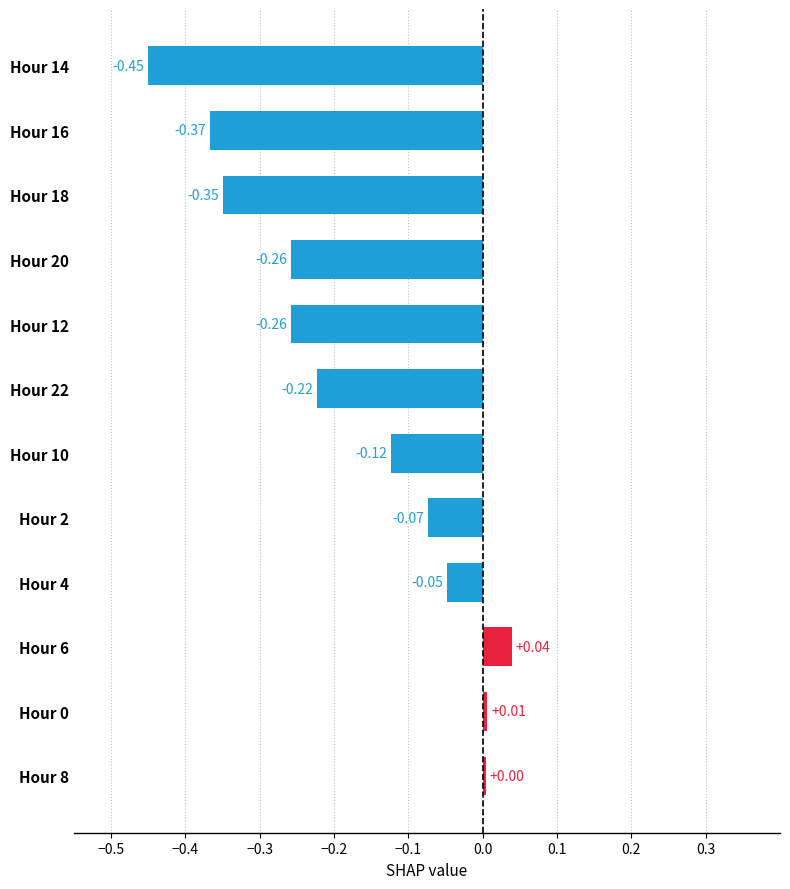

Between Hour 6 and Hour 20, which is larger?

Hour 6